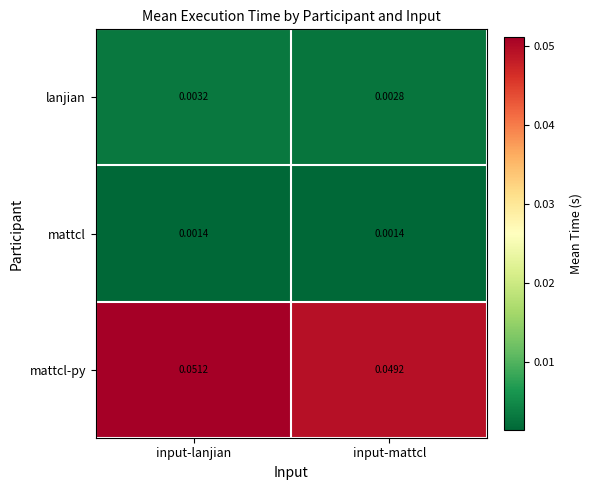

Which series has the widest spread of values?

mattcl-py